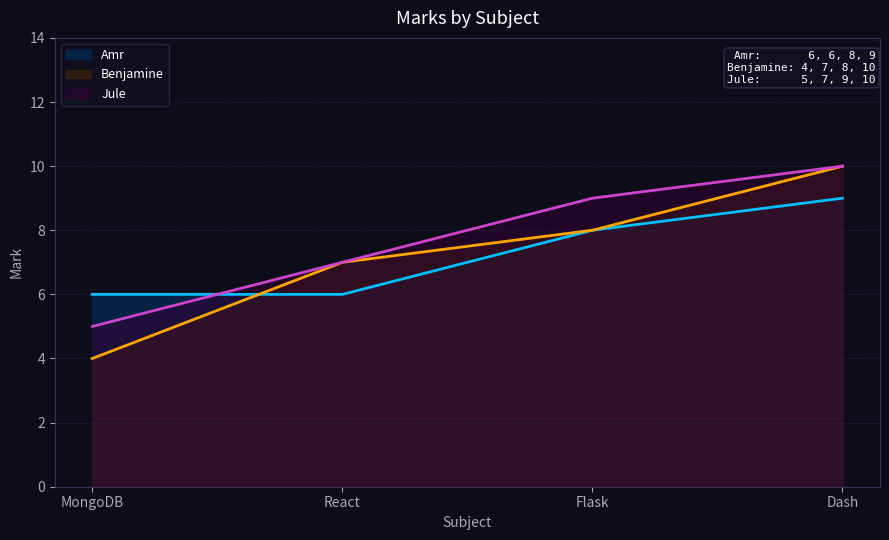

What is the sum of all Jule values?

31